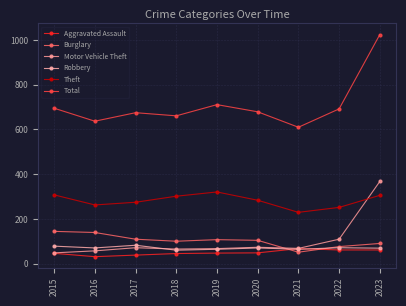

The value of Motor Vehicle Theft at 2019 is 68. True or false?

True